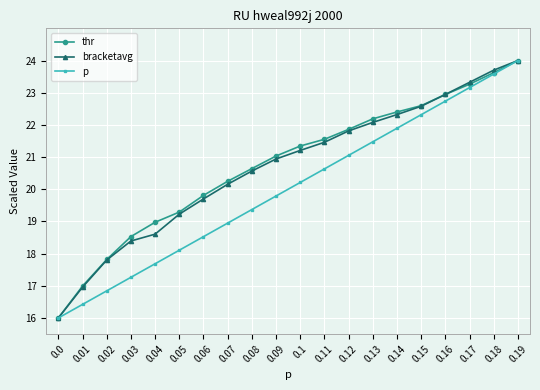

At which category is the sum across all series the highest?

0.19